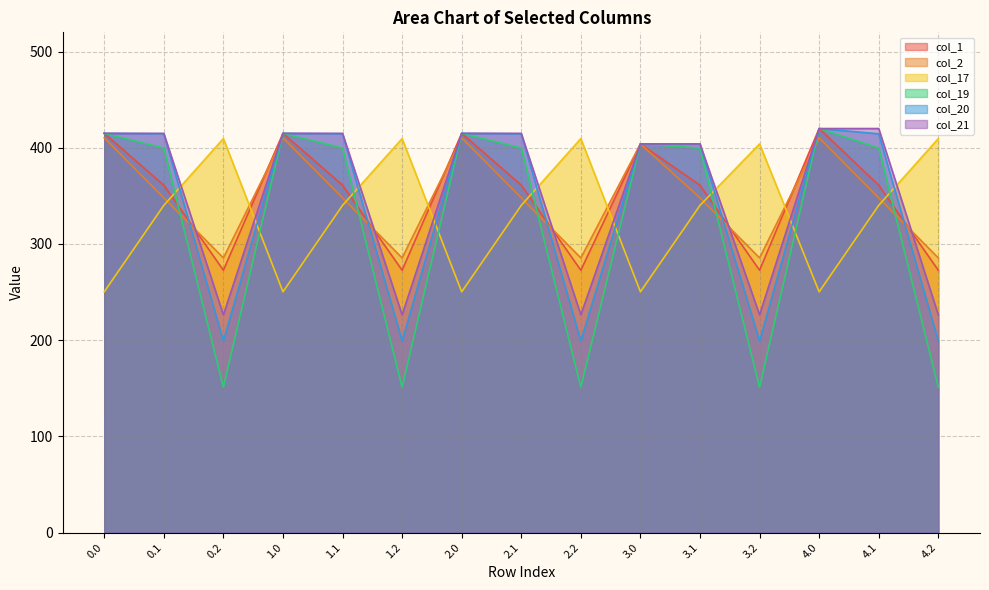

What is the label of the 7th point from the right?

2.2